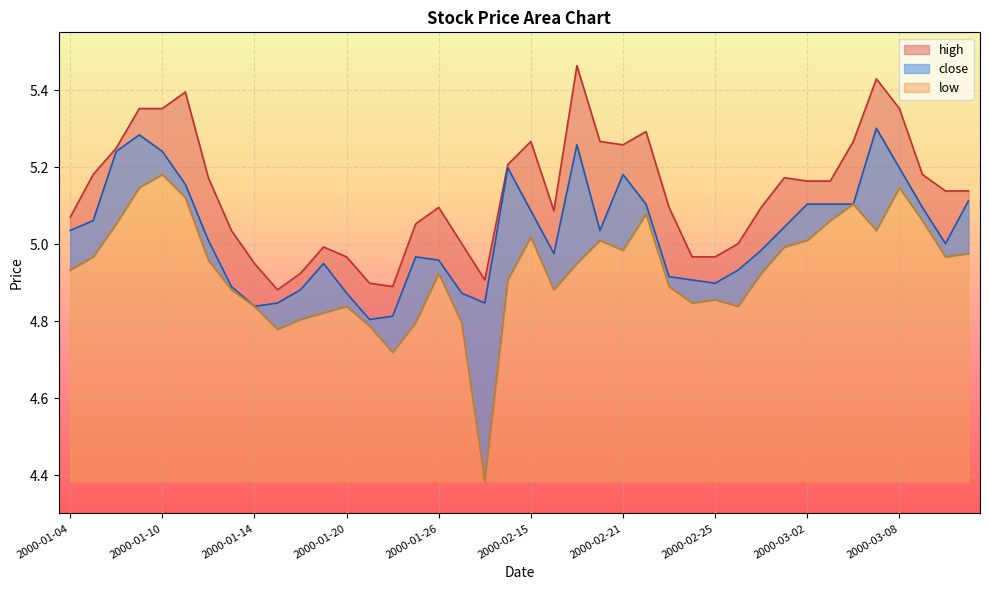

Which series has the widest spread of values?

low